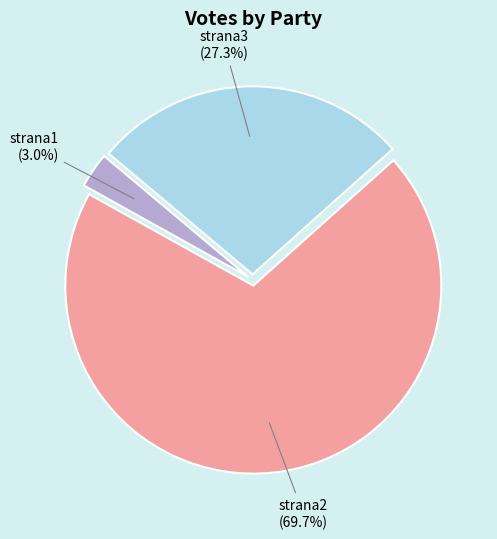

Rank the categories by value from lowest to highest.

strana1, strana3, strana2